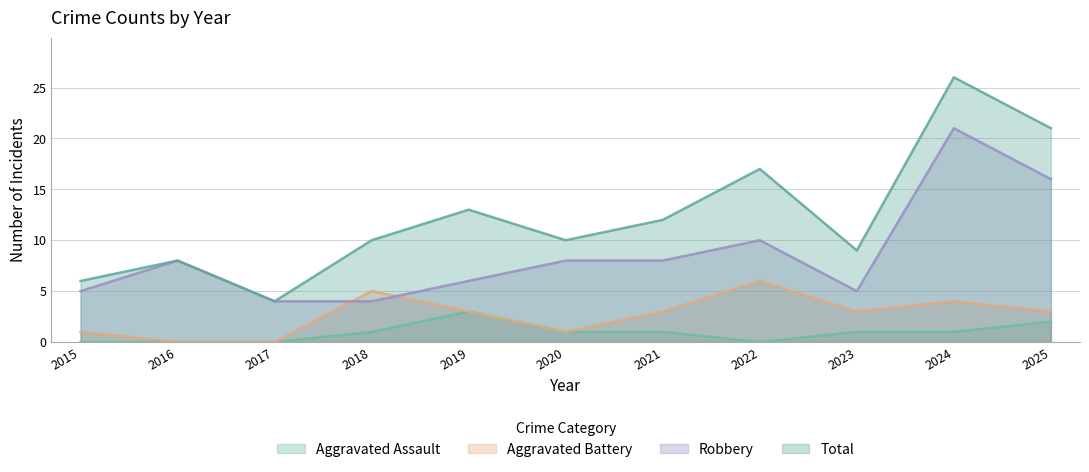

Which series has the largest total across all categories?

Total